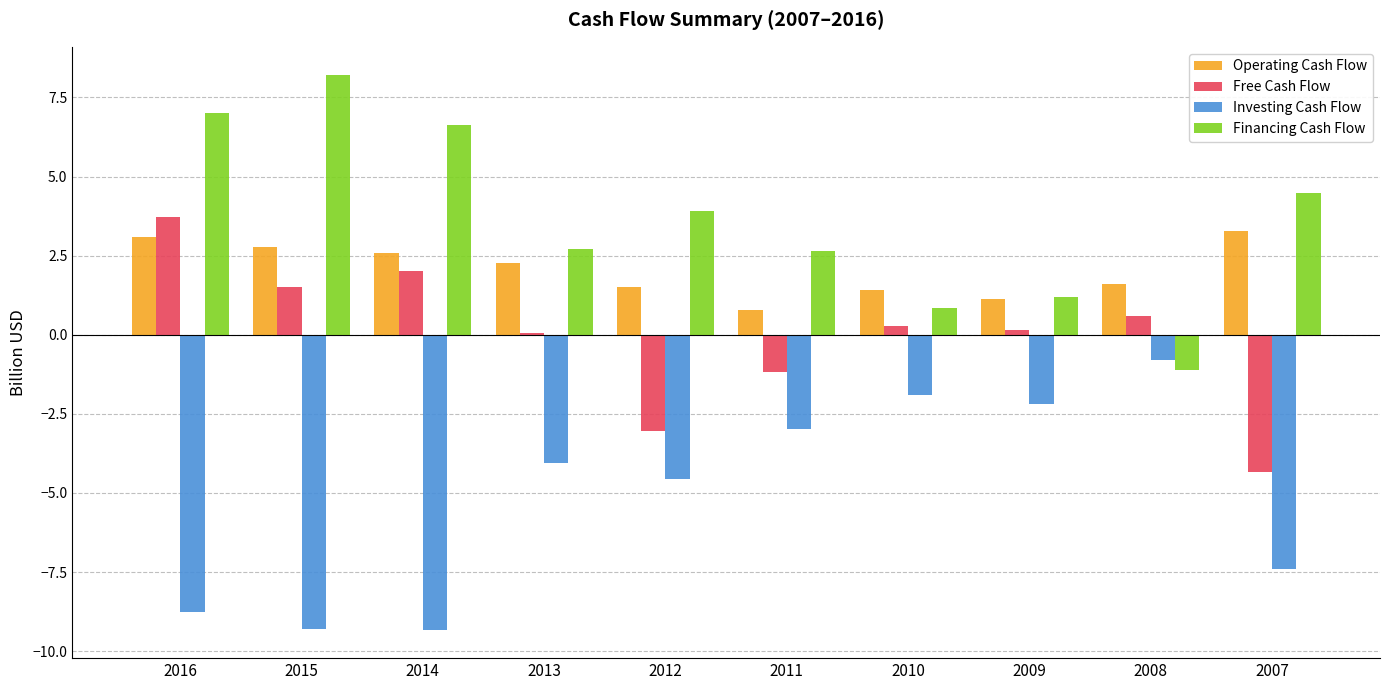

Rank the series at 2010 from highest to lowest value.

Operating Cash Flow, Financing Cash Flow, Free Cash Flow, Investing Cash Flow